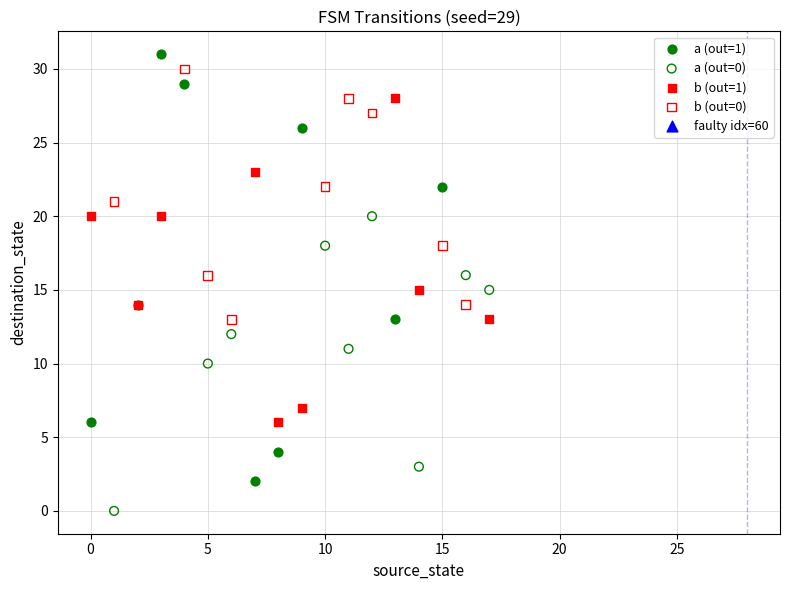

Which series has the widest spread of Y values?

a (out=1)